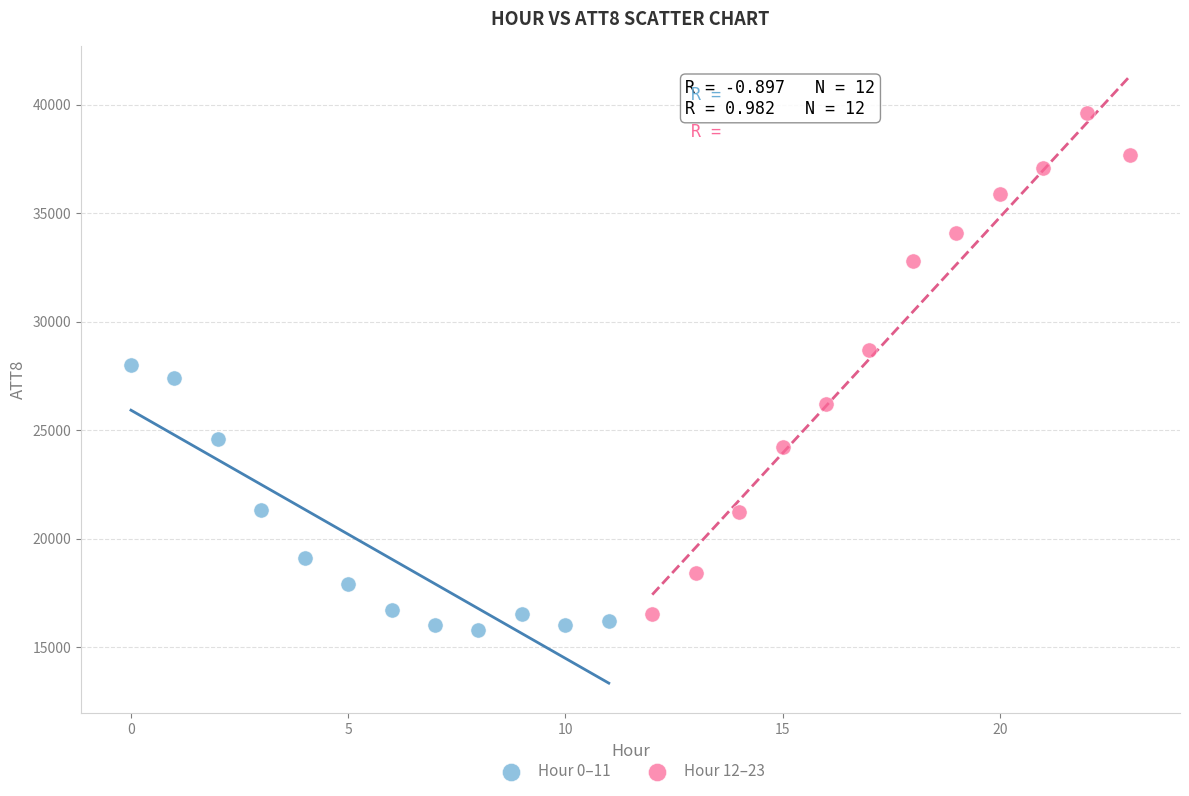

Which series has the largest Y range (max minus min)?

Hour 12–23